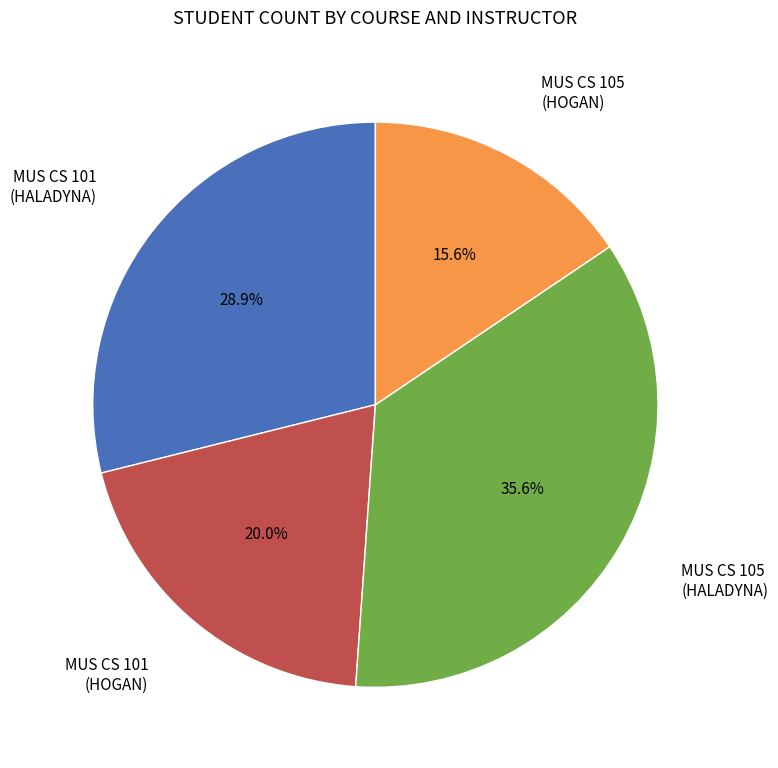

Does any single category account for the majority?

No